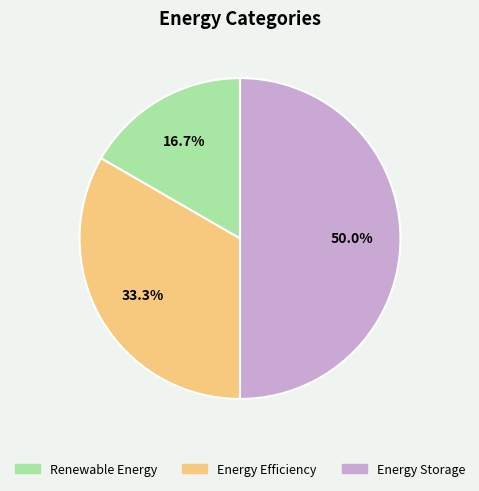

How many segments does this pie chart have?

3